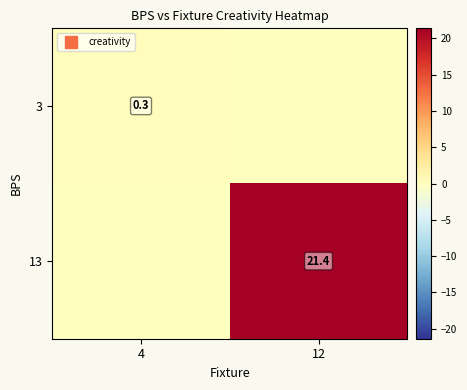

Rank the categories by 3 value from highest to lowest.

4, 12